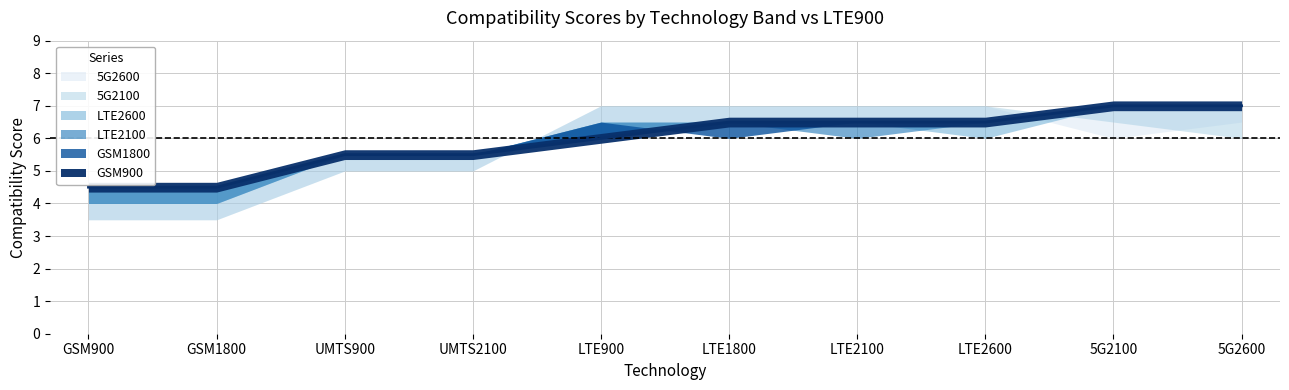

How many times do GSM1800 and LTE2100 cross each other?

1